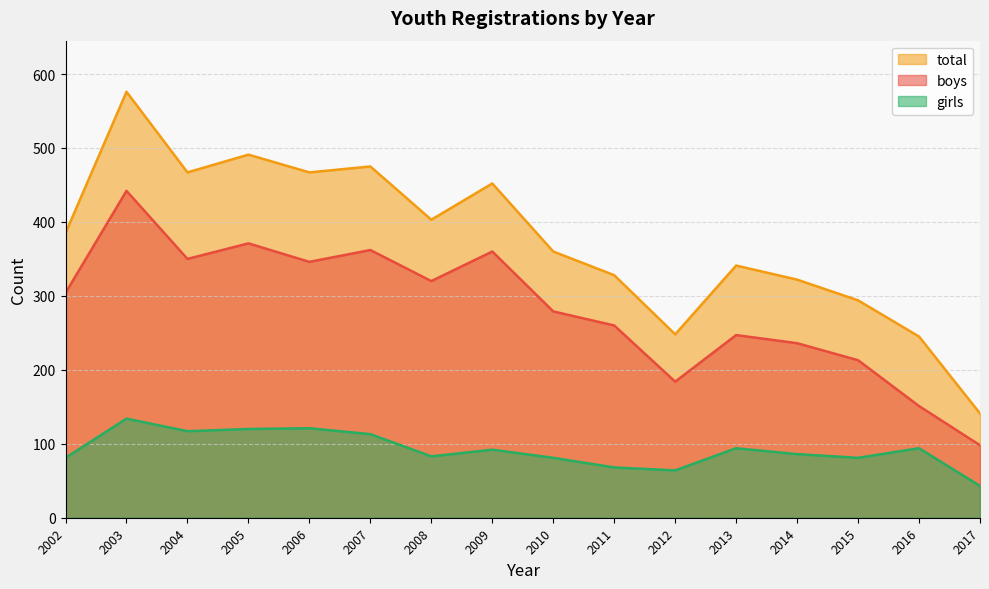

The value of total at 2003 is 576. True or false?

True